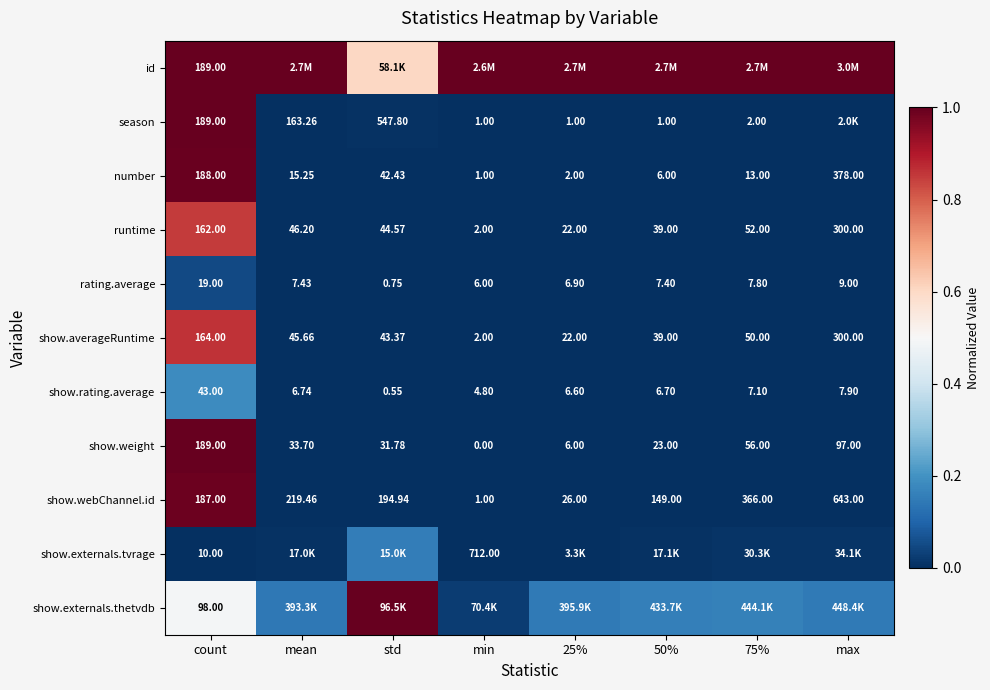

At how many categories does at least one series exceed 0?

8